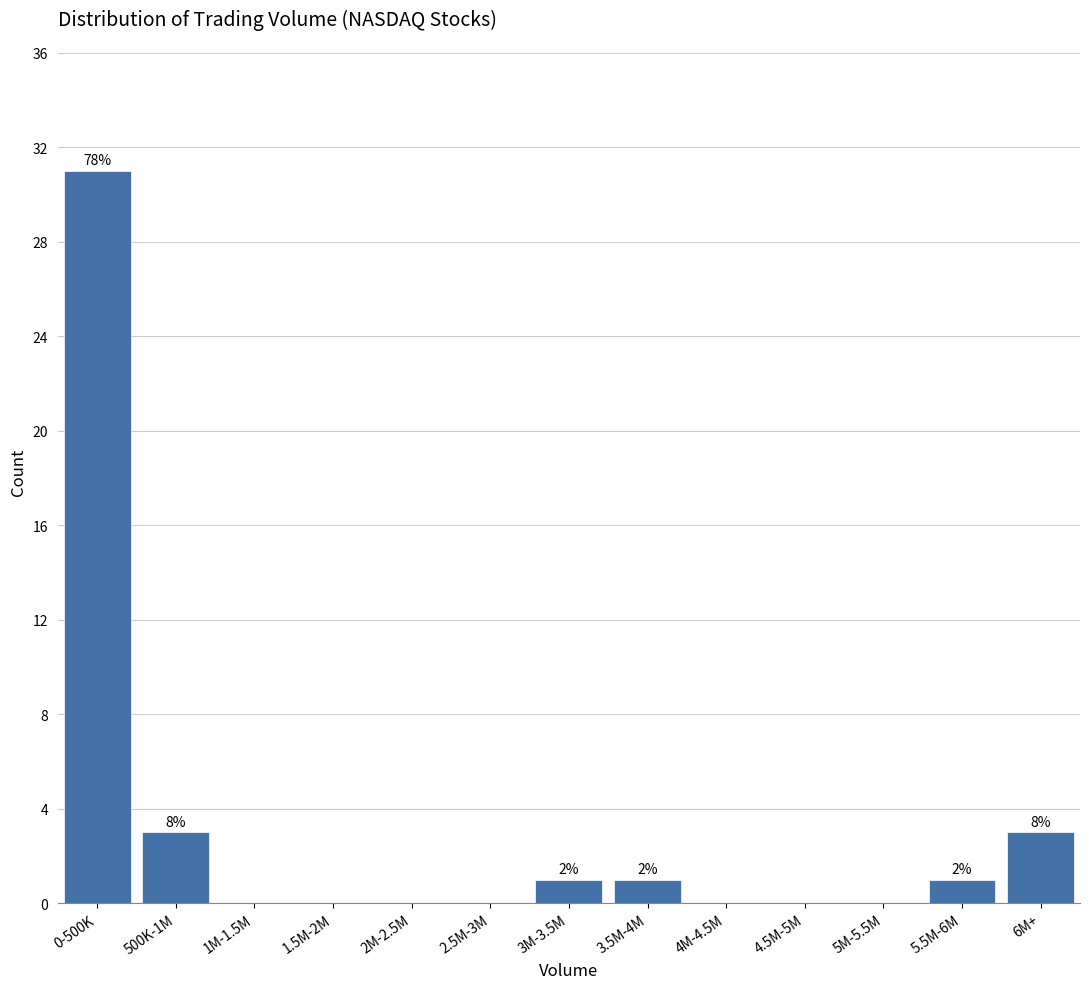

Reading left to right, what are all the values shown in this chart?

0-500K=31	500K-1M=3	1M-1.5M=0	1.5M-2M=0	2M-2.5M=0	2.5M-3M=0	3M-3.5M=1	3.5M-4M=1	4M-4.5M=0	4.5M-5M=0	5M-5.5M=0	5.5M-6M=1	6M+=3